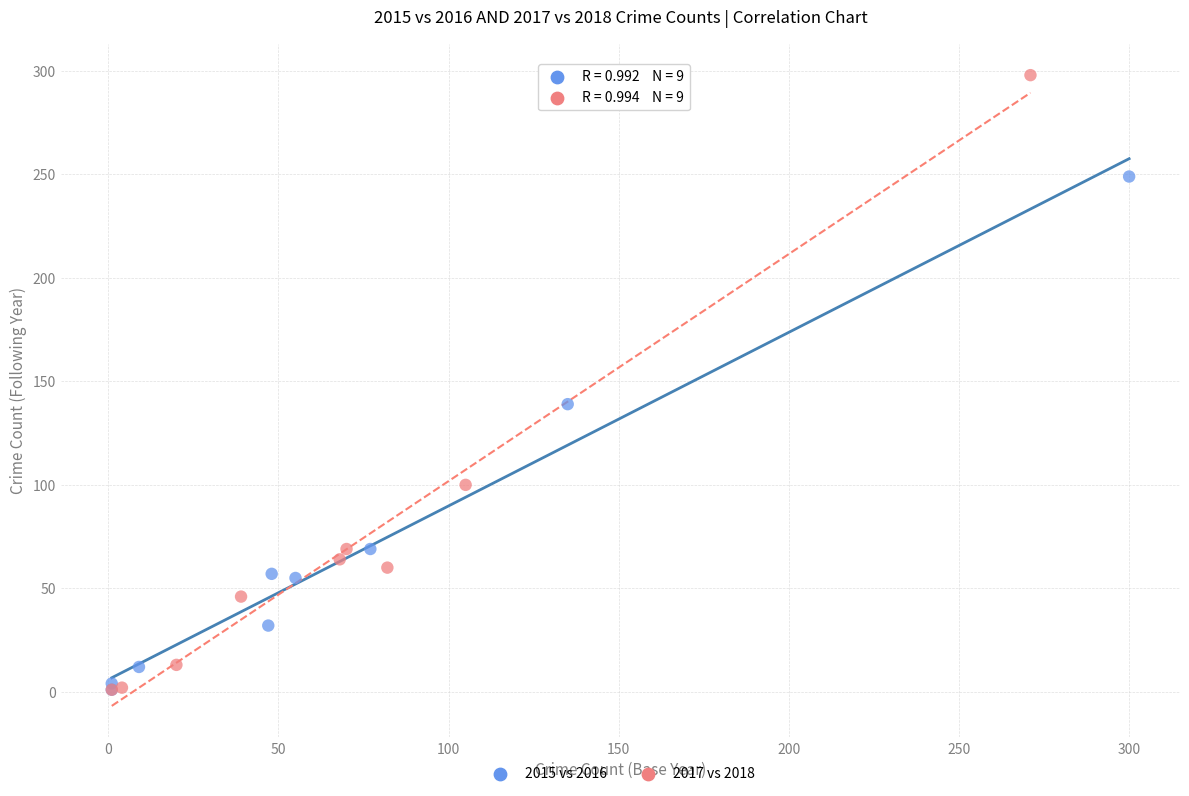

What are all the series names shown in the legend?

2015 vs 2016, 2017 vs 2018